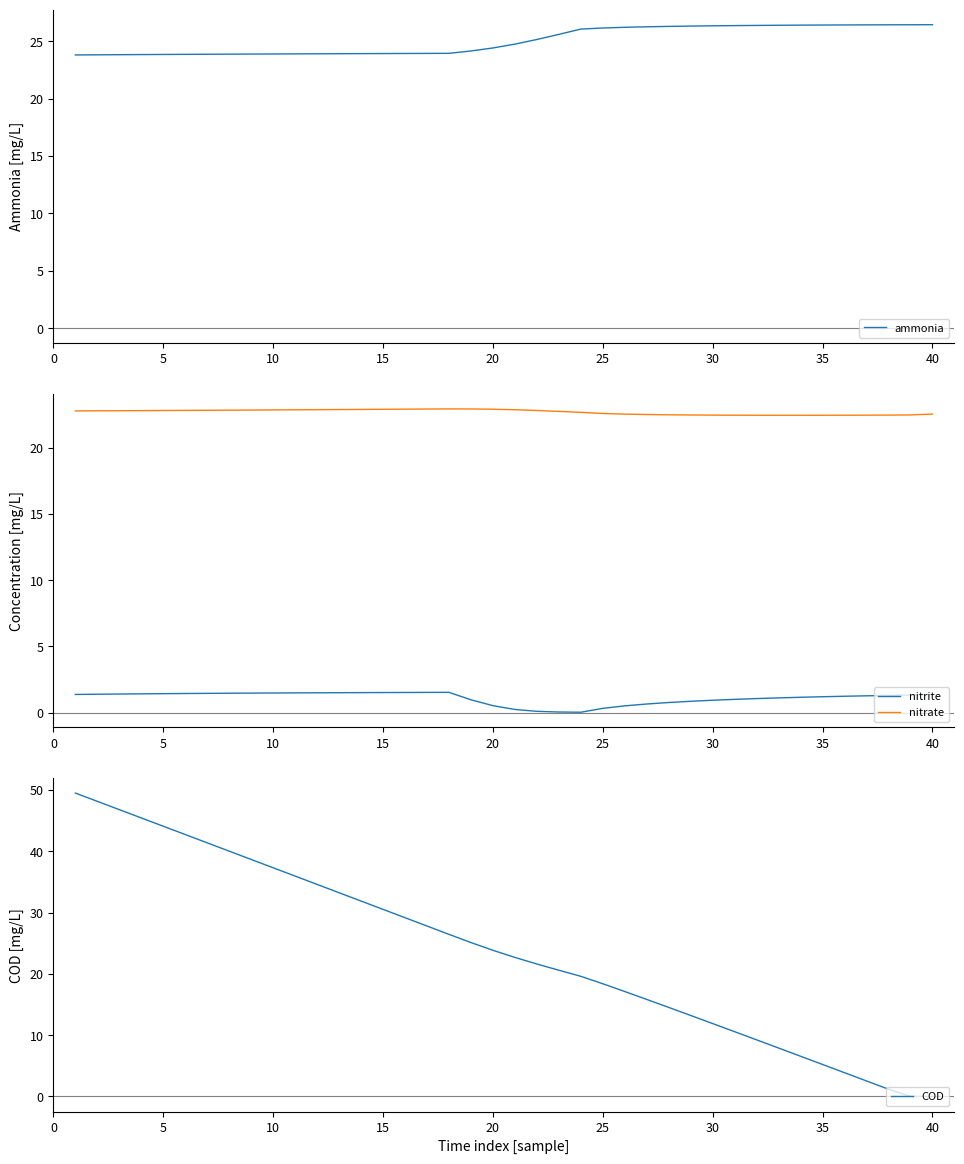

True or false: nitrite and nitrate intersect in this chart.

False